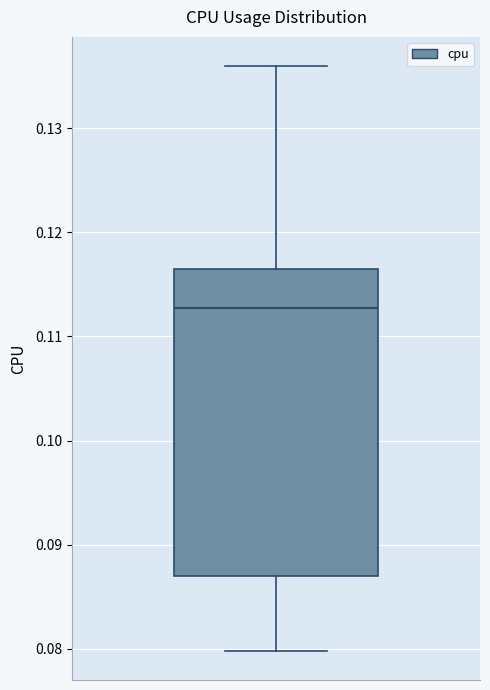

Read this box plot against the y-axis: the position of the median line, the range covered by the box, and the ends of both whiskers. The values are not printed on the chart, so give them approximately, as read against the axis.

median 0.113, box 0.087 to 0.116, whiskers 0.080 to 0.136